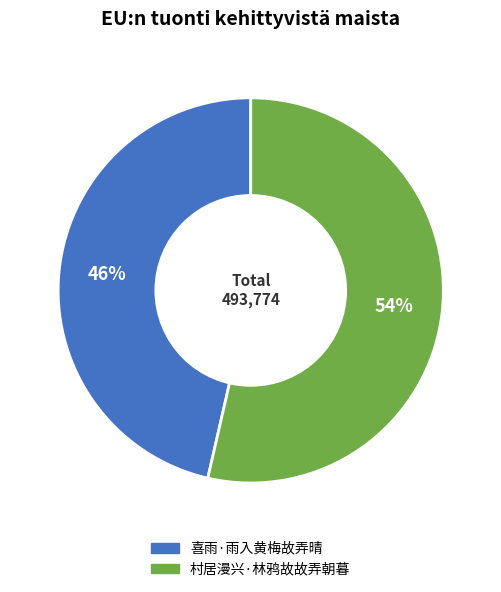

To the nearest percent, what is the combined percentage of 村居漫兴·林鸦故故弄朝暮 and 喜雨·雨入黄梅故弄晴?

100%